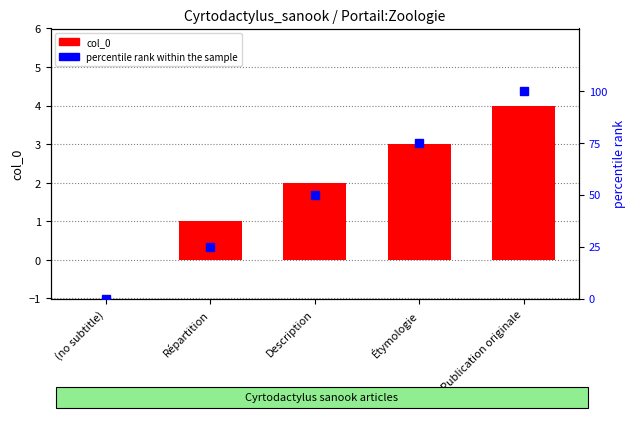

Reading left to right, what are all the values shown in this chart?

col_0: 0	1	2	3	4
percentile rank within the sample: 0	25	50	75	100